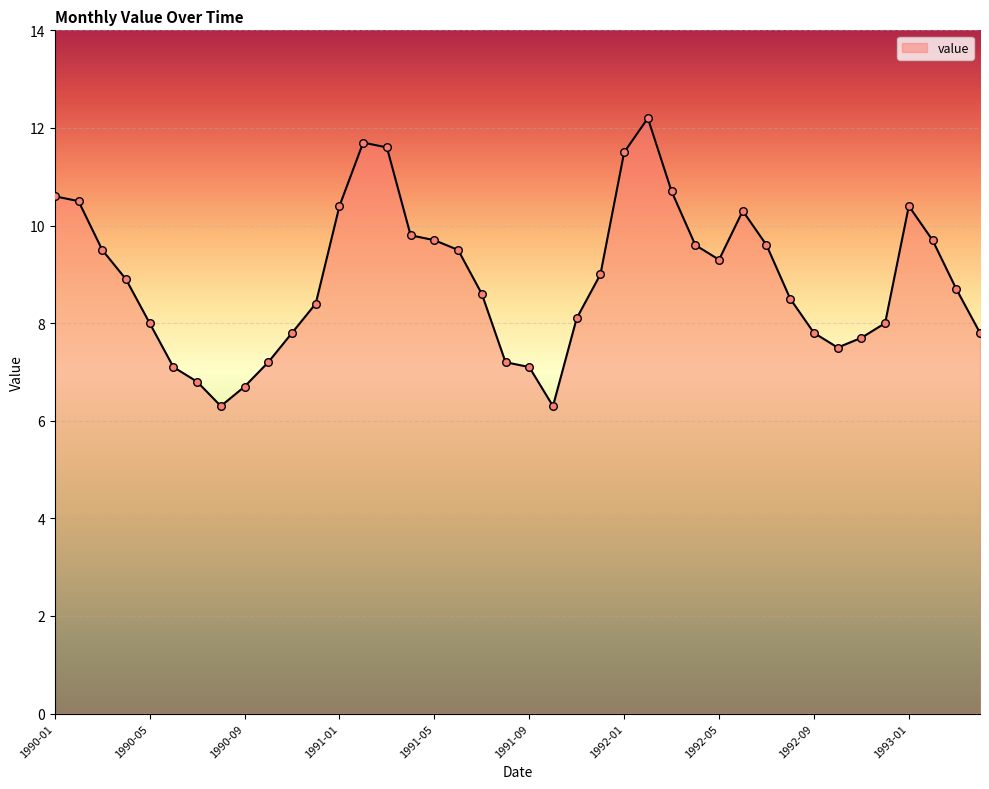

What is the maximum value shown in the chart?

12.2